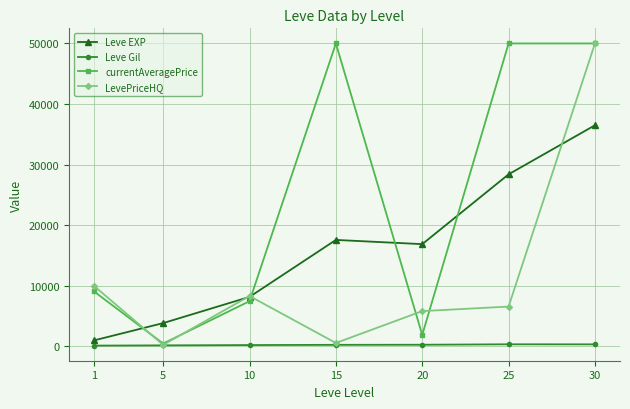

At which category does currentAveragePrice reach its first local valley?

5